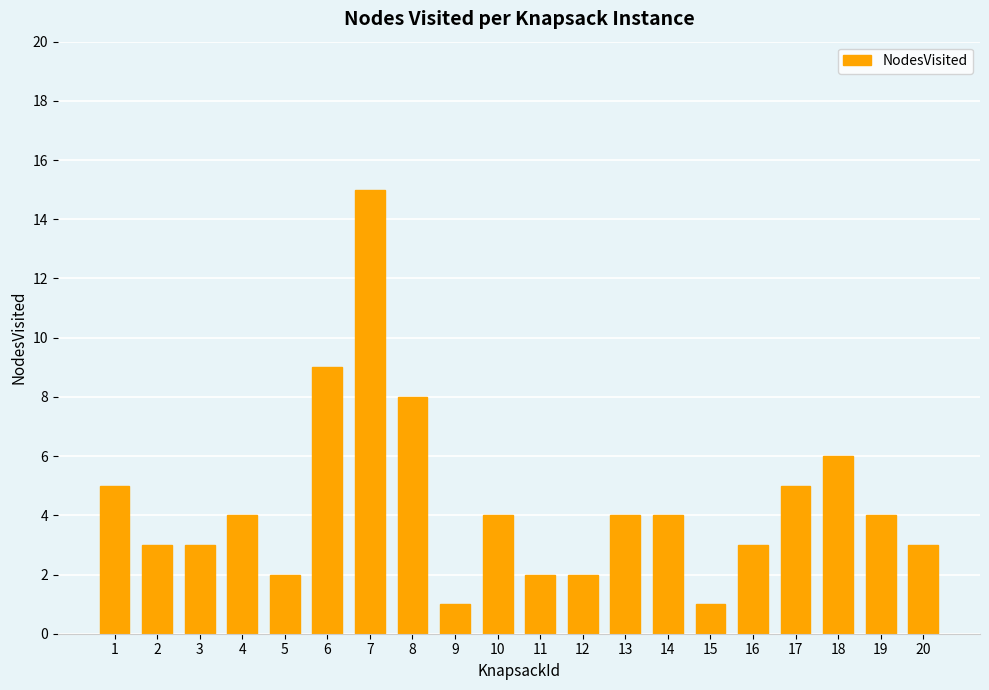

Reading left to right, transcribe all the data shown in this chart.

5	3	3	4	2	9	15	8	1	4	2	2	4	4	1	3	5	6	4	3